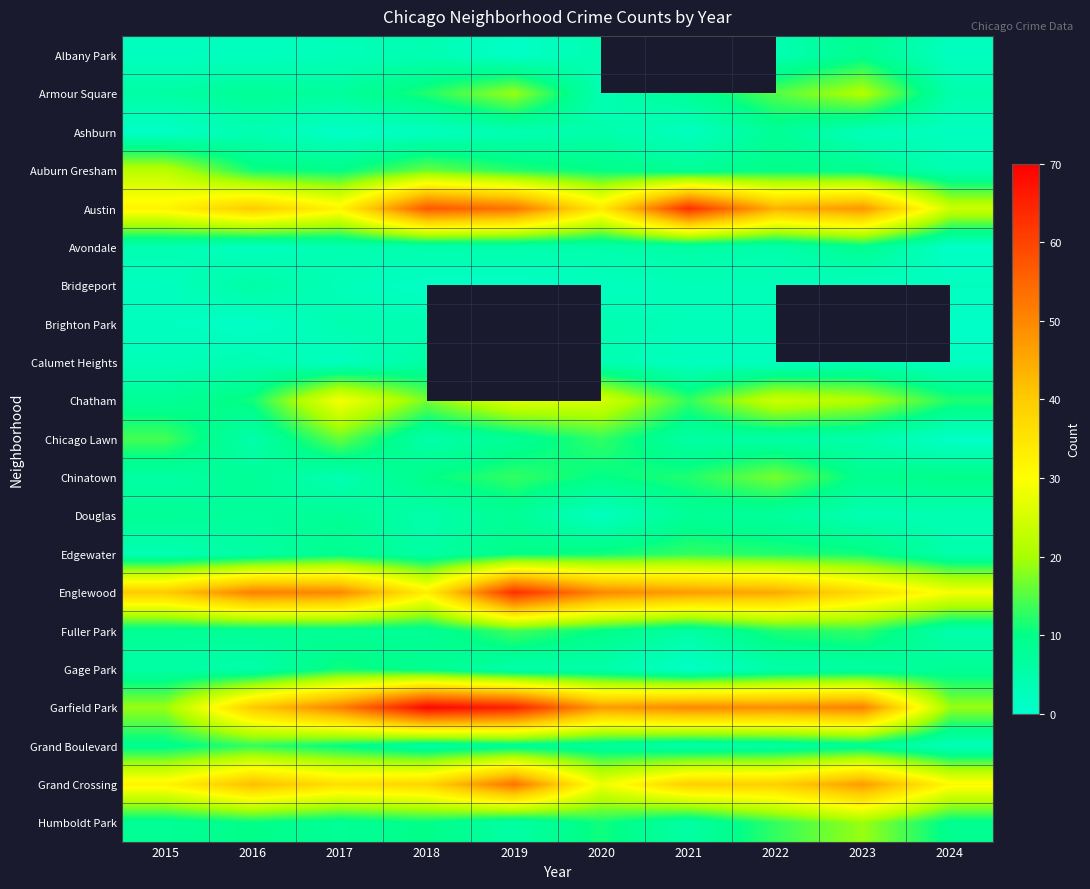

List the labels in order of Gage Park value, largest first.

2017, 2018, 2024, 2015, 2023, 2016, 2019, 2020, 2022, 2021